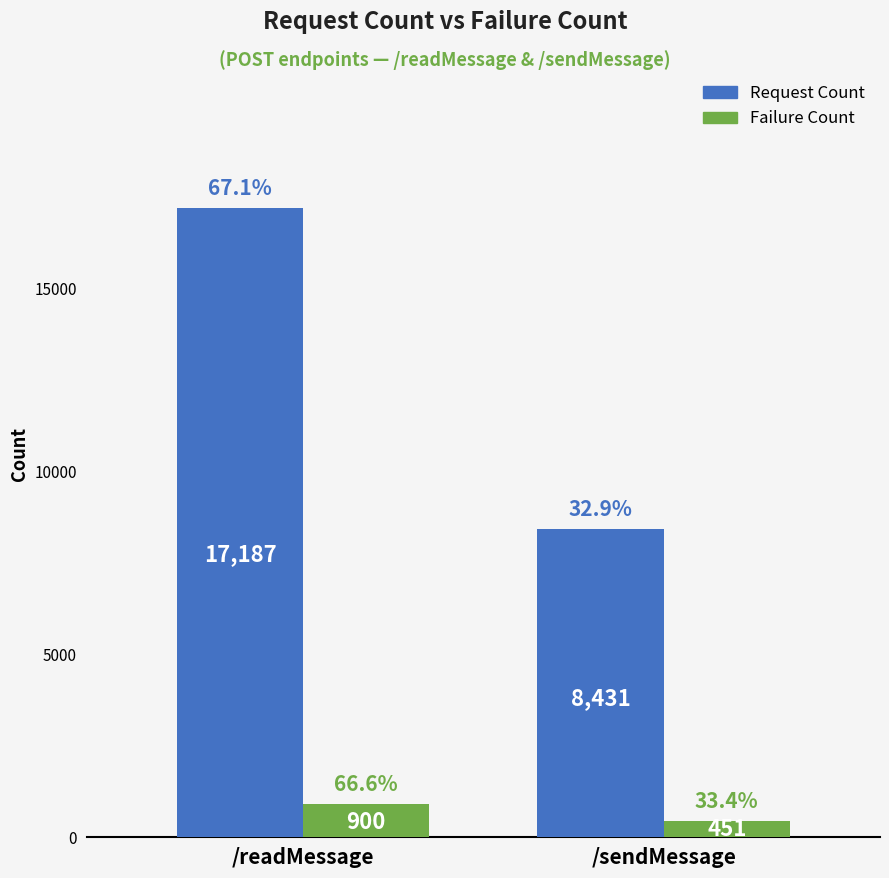

Is it true that Request Count equals 17187 at /readMessage?

True